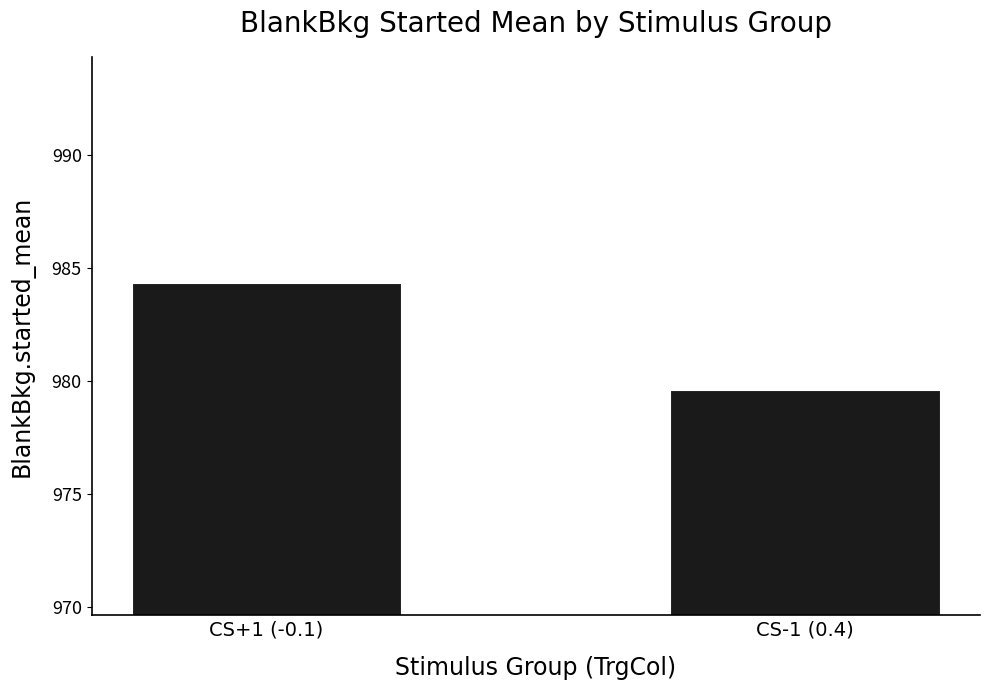

What is the sum of all values?

1963.9